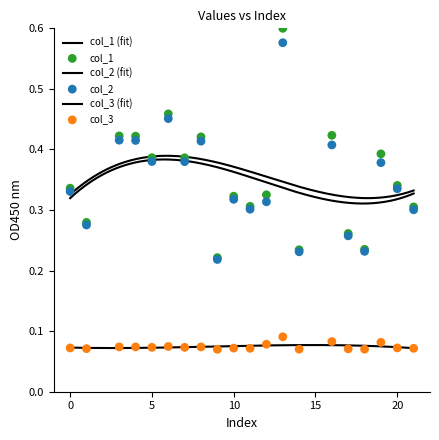

What are all the series names shown in the legend?

col_1, col_2, col_3